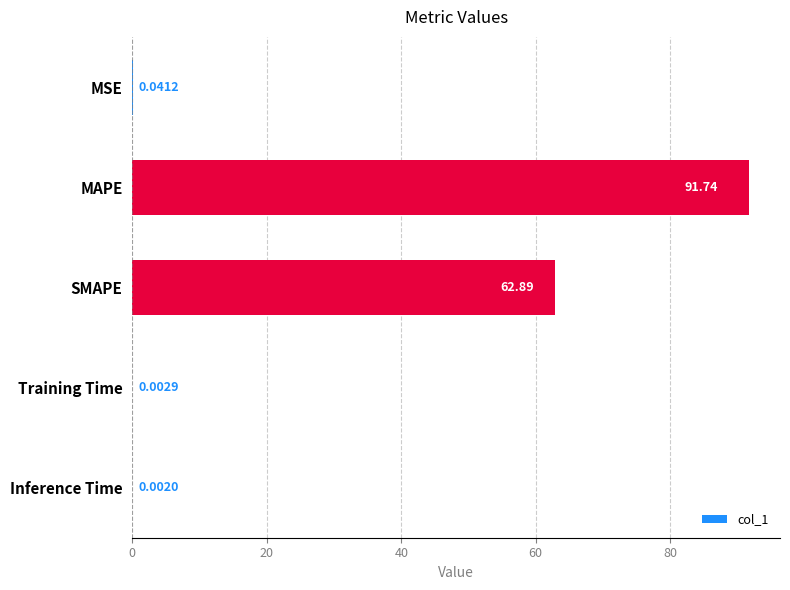

What is the average value?

30.9